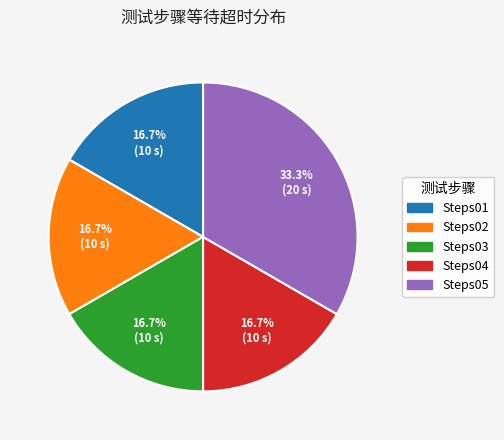

Between Steps05 and Steps03, which is larger?

Steps05